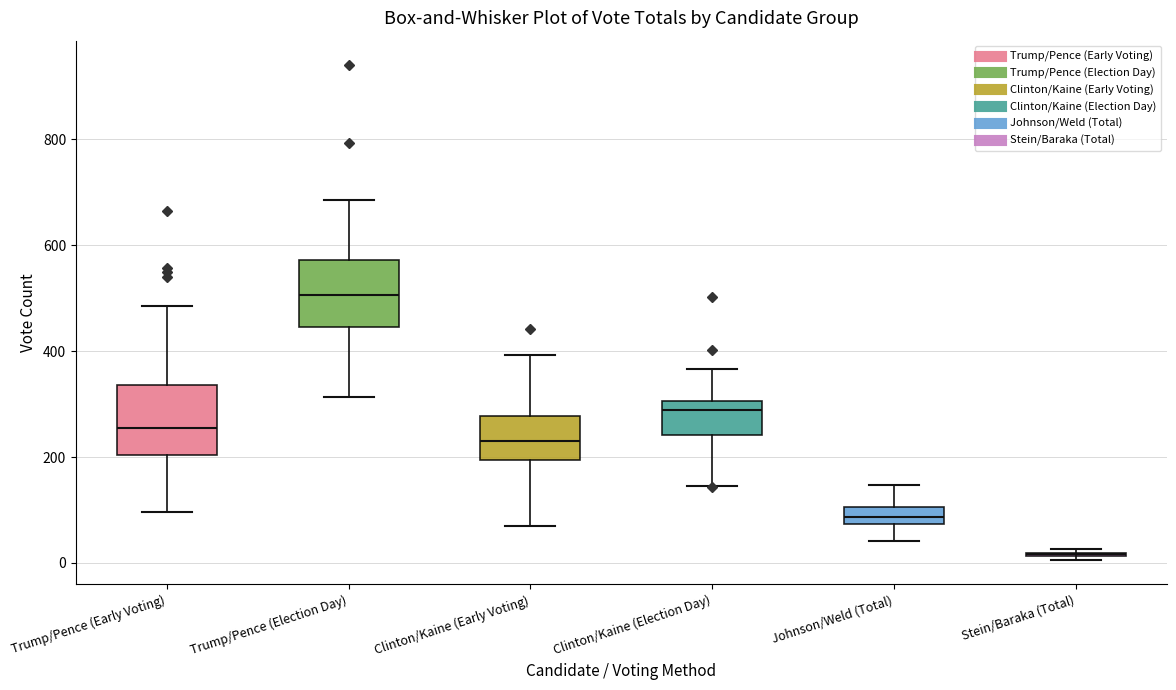

Reading left to right, read every box against the y-axis: the position of its median line, the range the box covers, and the ends of its whiskers. The values are not printed on the chart, so give them approximately, as read against the axis.

Trump/Pence (Early Voting): median 260, box 200 to 340, whiskers 100 to 480
Trump/Pence (Election Day): median 500, box 440 to 580, whiskers 320 to 680
Clinton/Kaine (Early Voting): median 240, box 200 to 280, whiskers 80 to 400
Clinton/Kaine (Election Day): median 280, box 240 to 300, whiskers 140 to 360
Johnson/Weld (Total): median 80 (inside the box), box 80 to 100, whiskers 40 to 140
Stein/Baraka (Total): box collapsed to a line at 20, whiskers 0 to 20